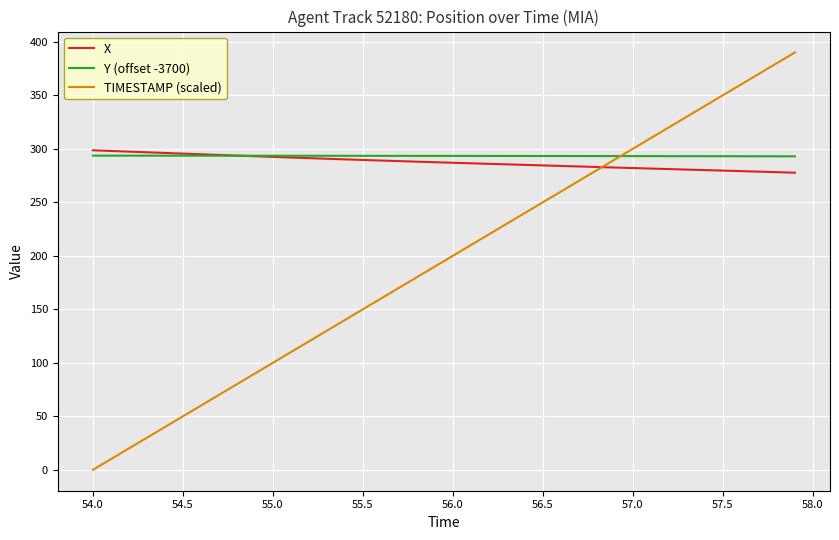

What are all the series names shown in the legend?

X, Y (offset -3700), TIMESTAMP (scaled)